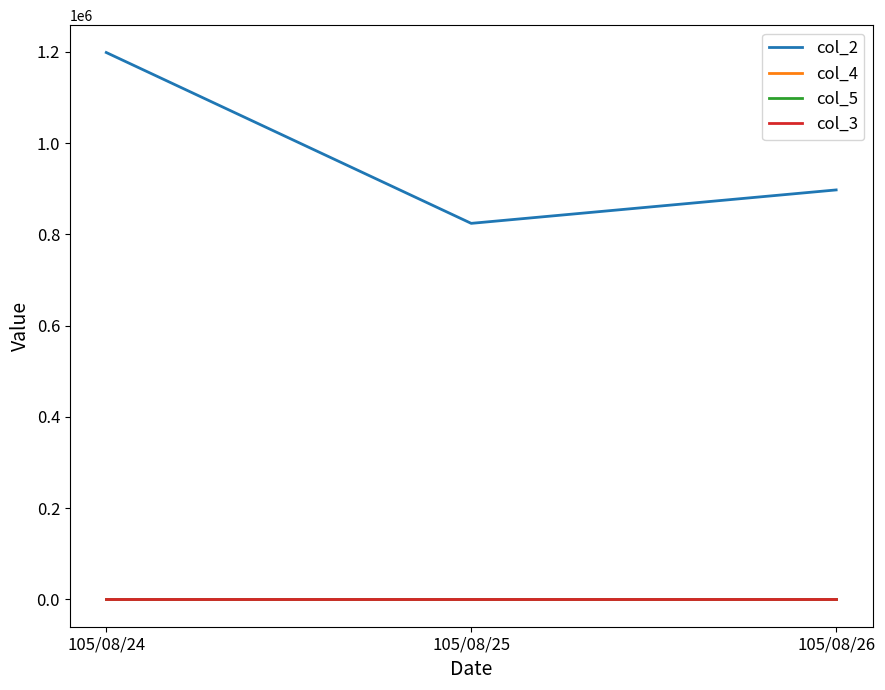

At which label does col_2 reach its minimum?

105/08/25